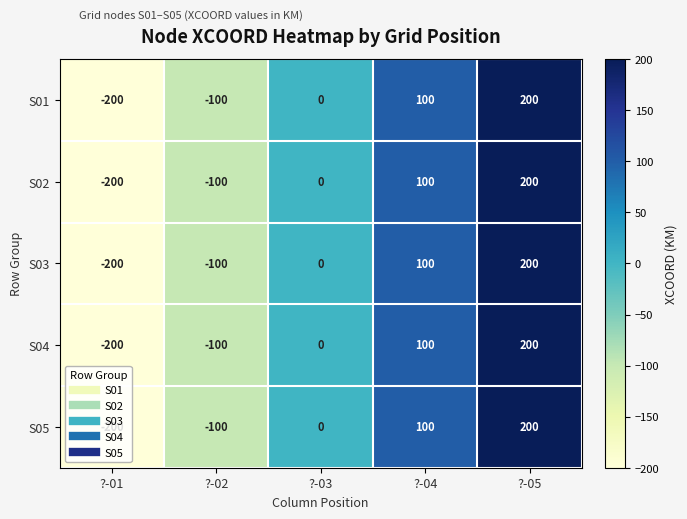

Is it true that S03 equals 0 at ?-03?

True